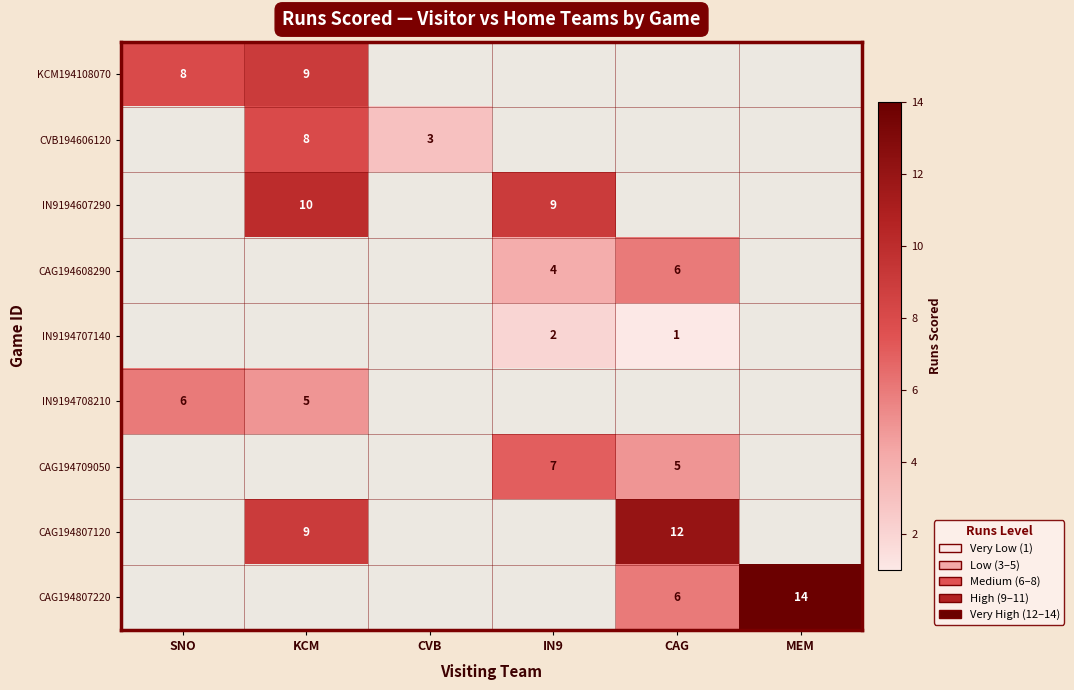

Is the value of CAG194608290 at IN9 greater than the value of CAG194807220 at CAG?

No